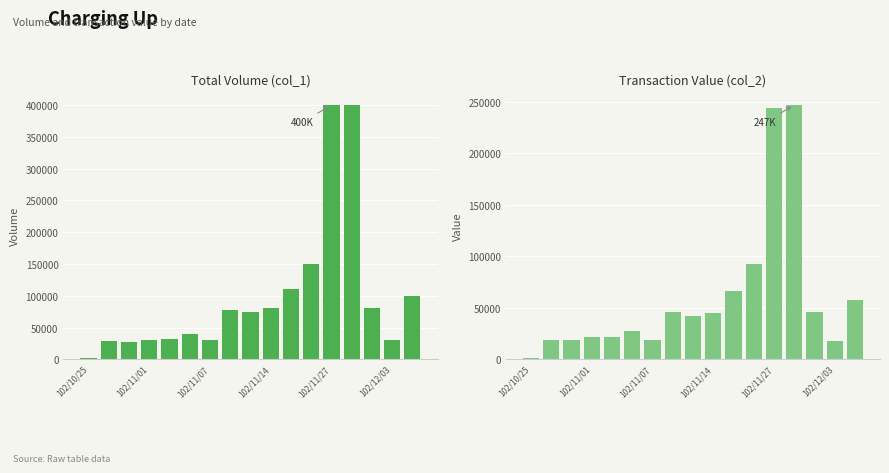

What is the greatest value displayed?

400000